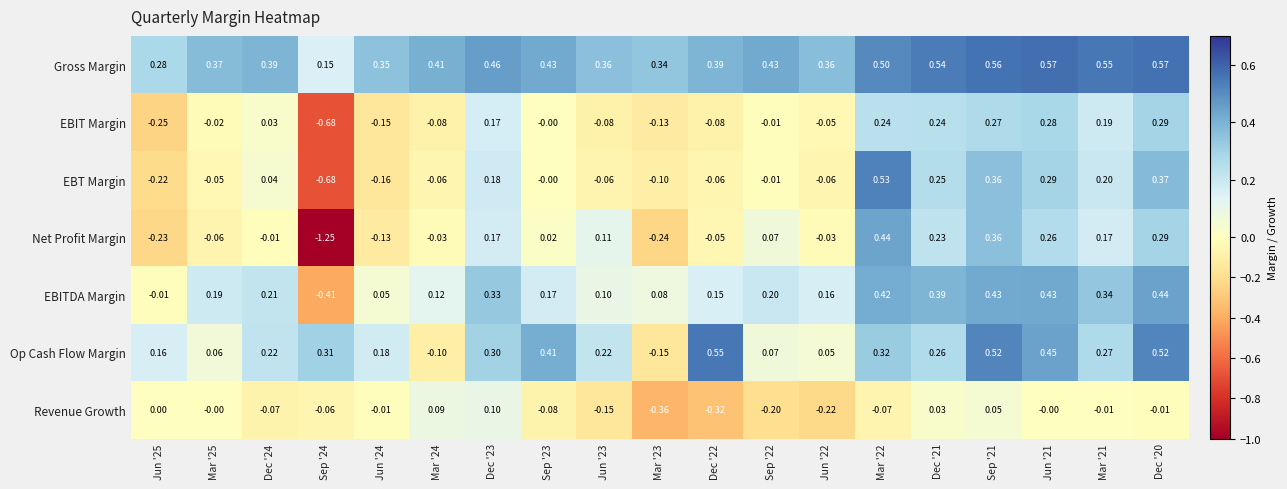

At Mar '21, list the series in order from smallest to largest.

Revenue Growth, Net Profit Margin, EBIT Margin, EBT Margin, Op Cash Flow Margin, EBITDA Margin, Gross Margin